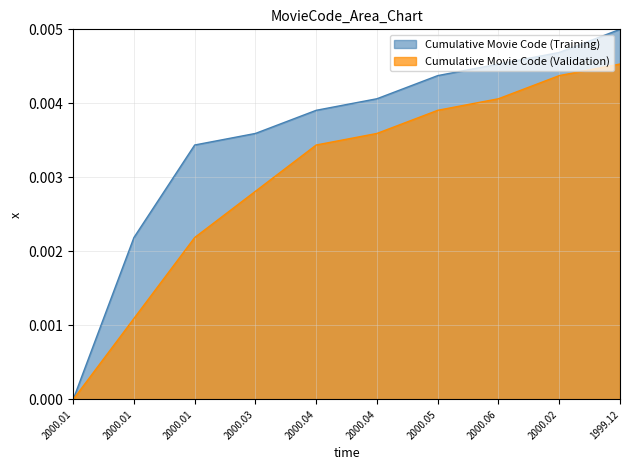

Rank the series by their average value, from lowest to highest.

Cumulative Movie Code (Validation), Cumulative Movie Code (Training)